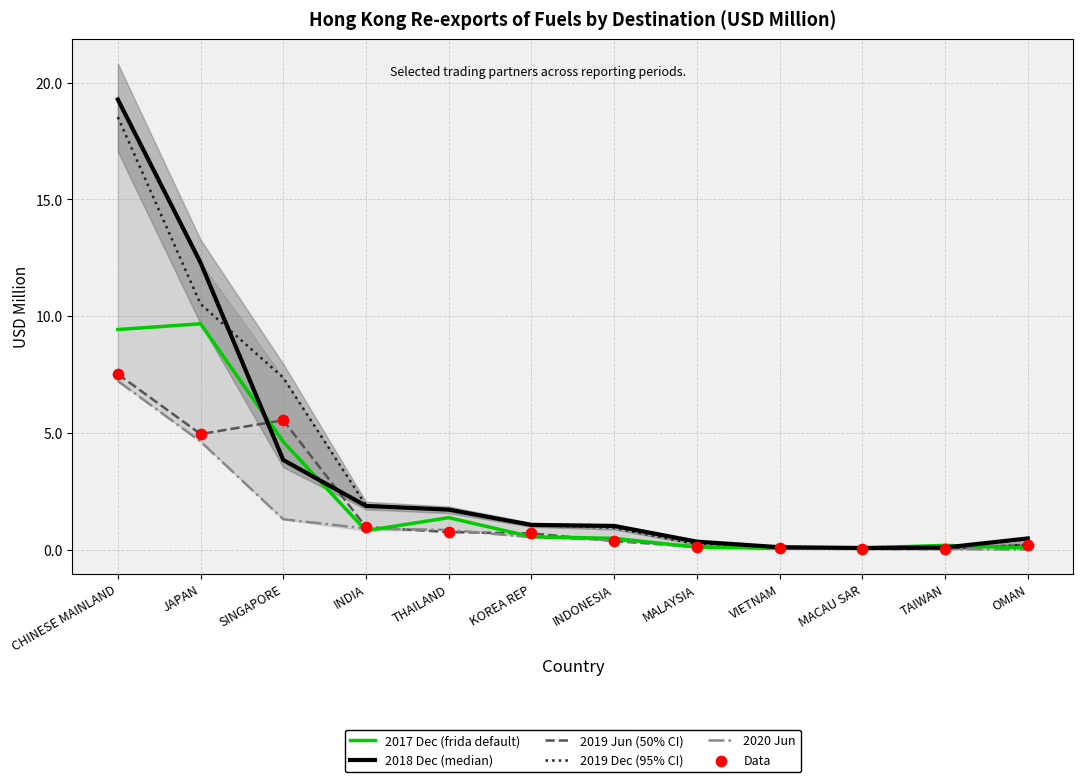

What are all the series names shown in the legend?

2017 Dec (frida default), 2018 Dec (median), 2019 Jun (50% CI), 2019 Dec (95% CI), 2020 Jun, Data